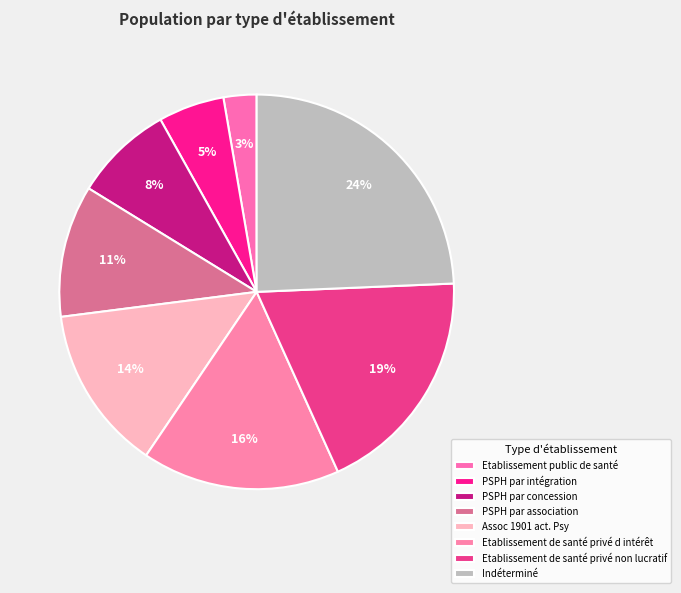

To the nearest percent, what is the difference between the Indéterminé and Etablissement de santé privé d intérêt slice percentages?

8%